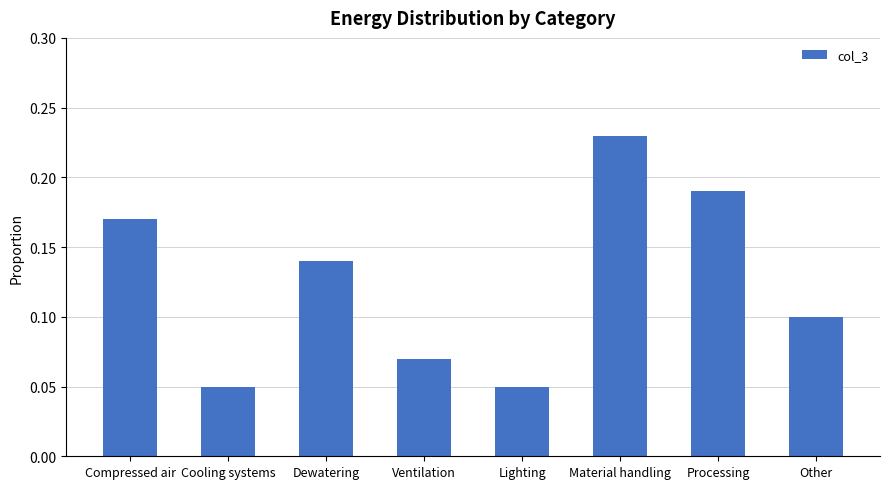

Which label corresponds to the largest value in the chart?

Material handling